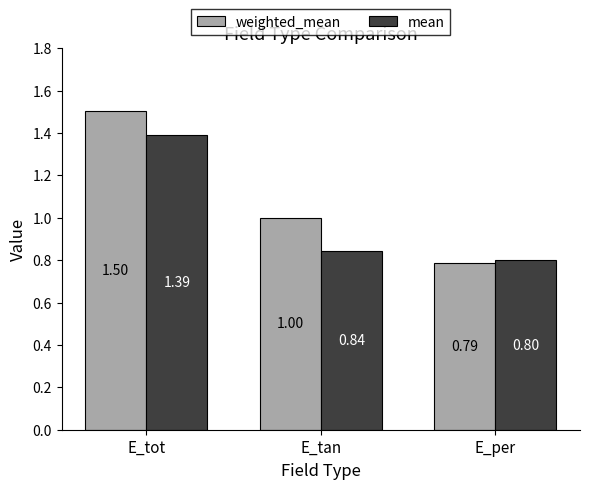

List the labels in order of weighted_mean value, largest first.

E_tot, E_tan, E_per